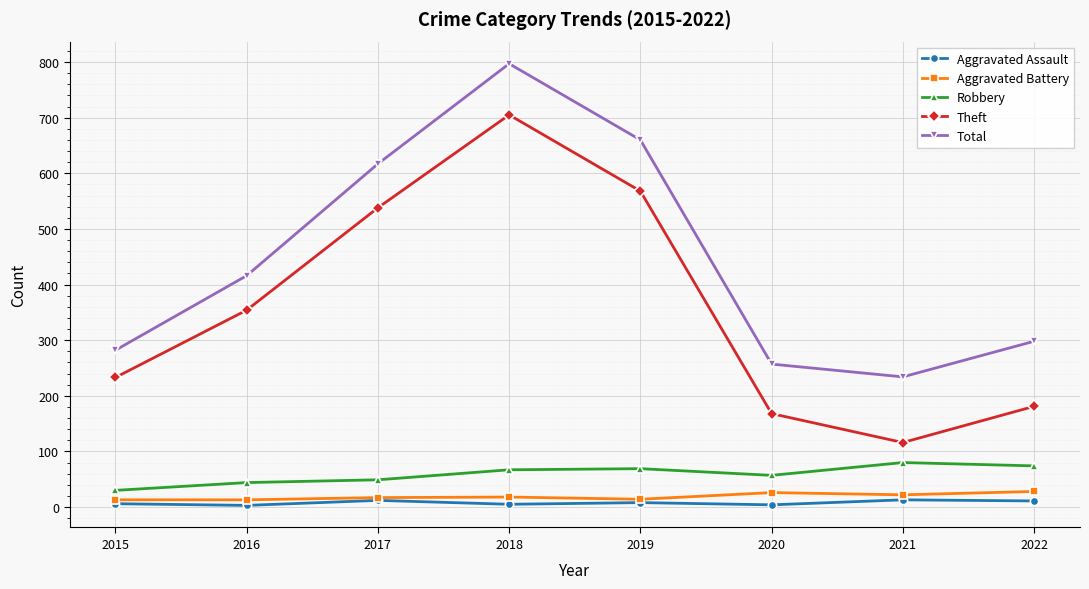

Which category has the highest value in the Theft series?

2018